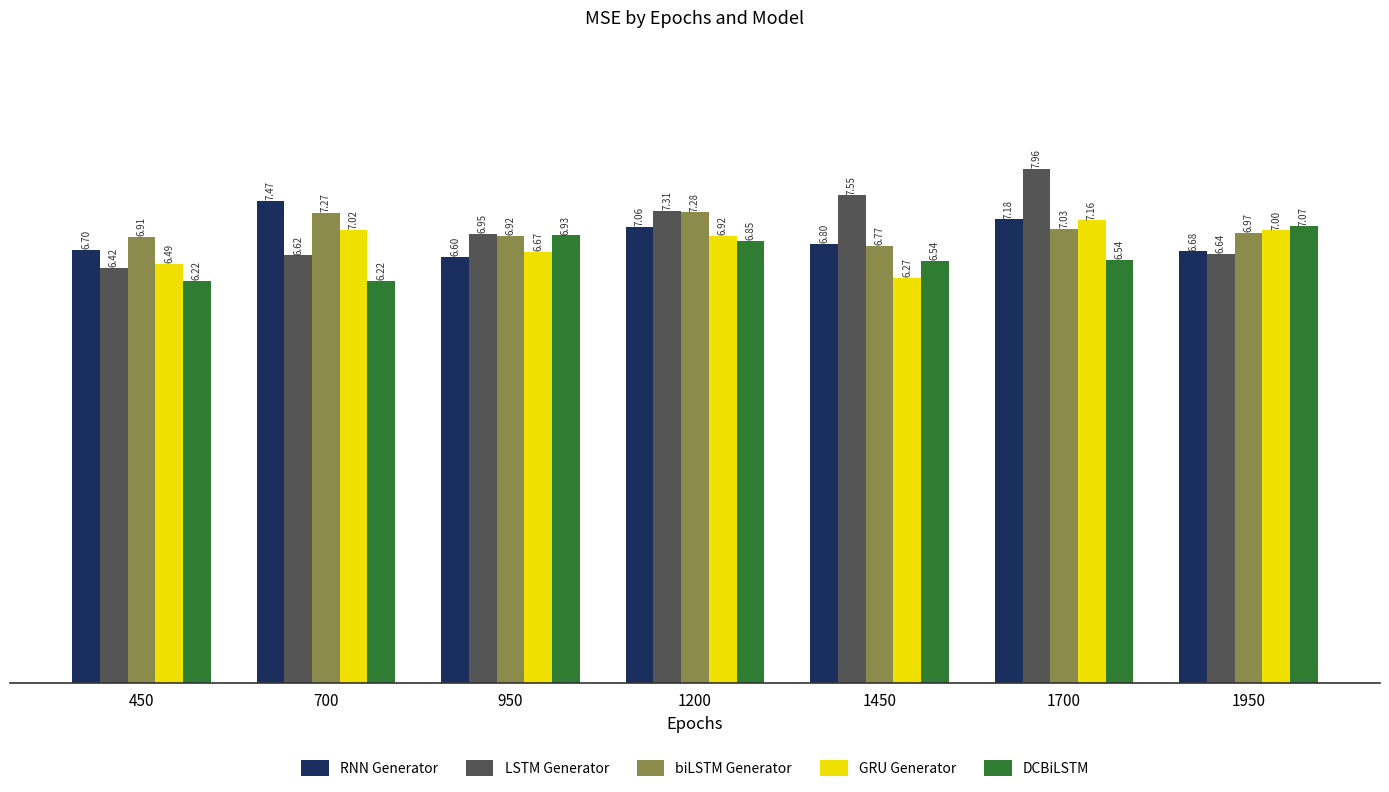

At which label is LSTM Generator closest to 7?

950